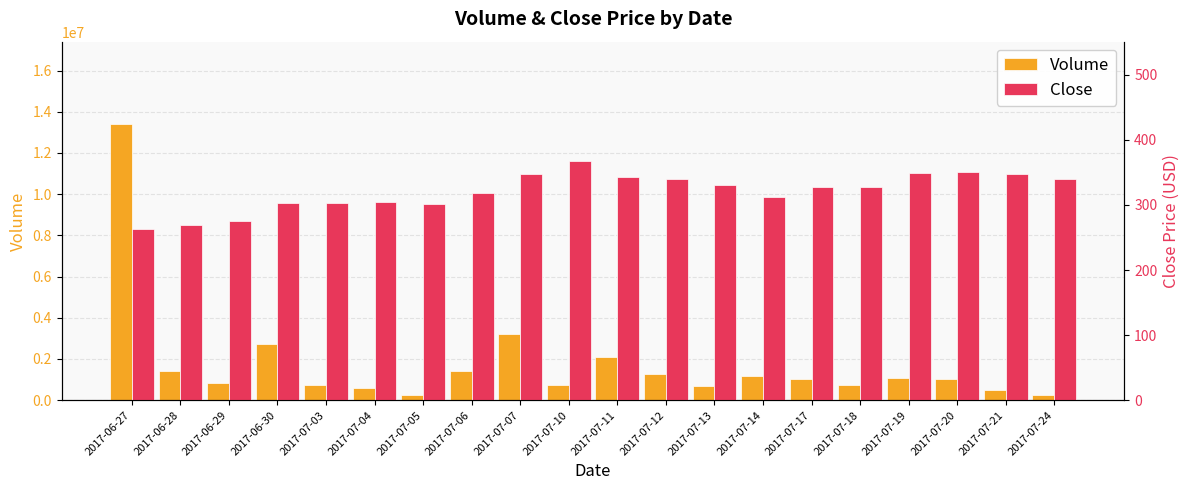

List the labels in order of Close value, largest first.

2017-07-10, 2017-07-20, 2017-07-19, 2017-07-21, 2017-07-07, 2017-07-11, 2017-07-12, 2017-07-24, 2017-07-13, 2017-07-18, 2017-07-17, 2017-07-06, 2017-07-14, 2017-07-04, 2017-07-03, 2017-06-30, 2017-07-05, 2017-06-29, 2017-06-28, 2017-06-27